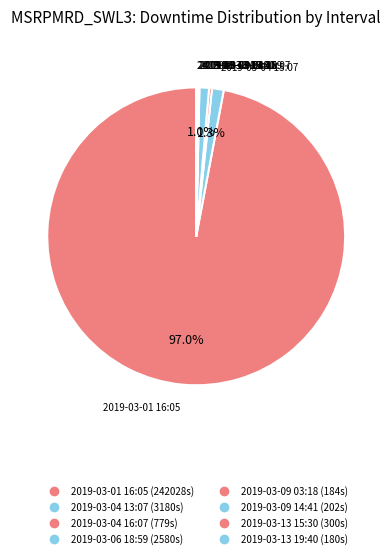

Which slice is the largest?

2019-03-01 16:05